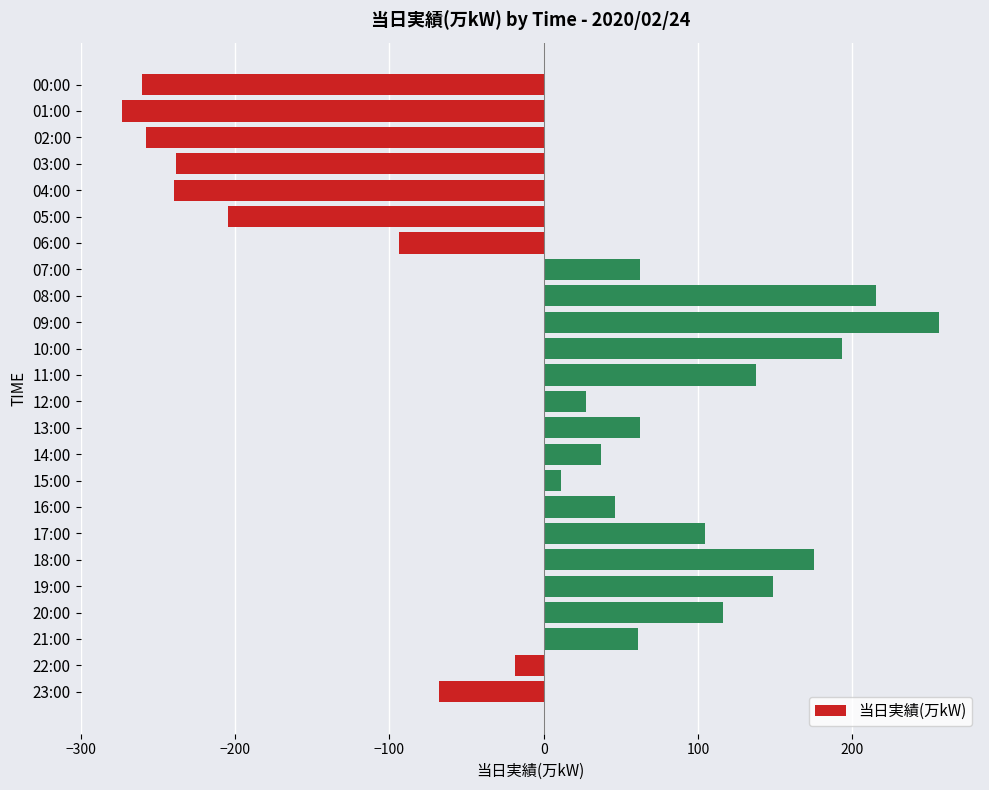

What is the difference between the second highest and second lowest values?

476.0